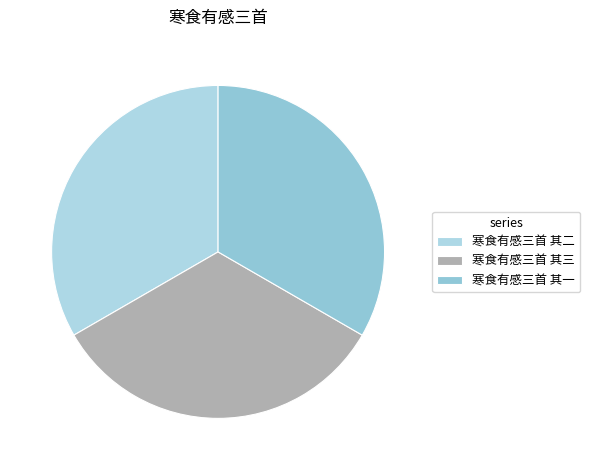

True or false: 寒食有感三首 其一 accounts for 44% of the total.

False